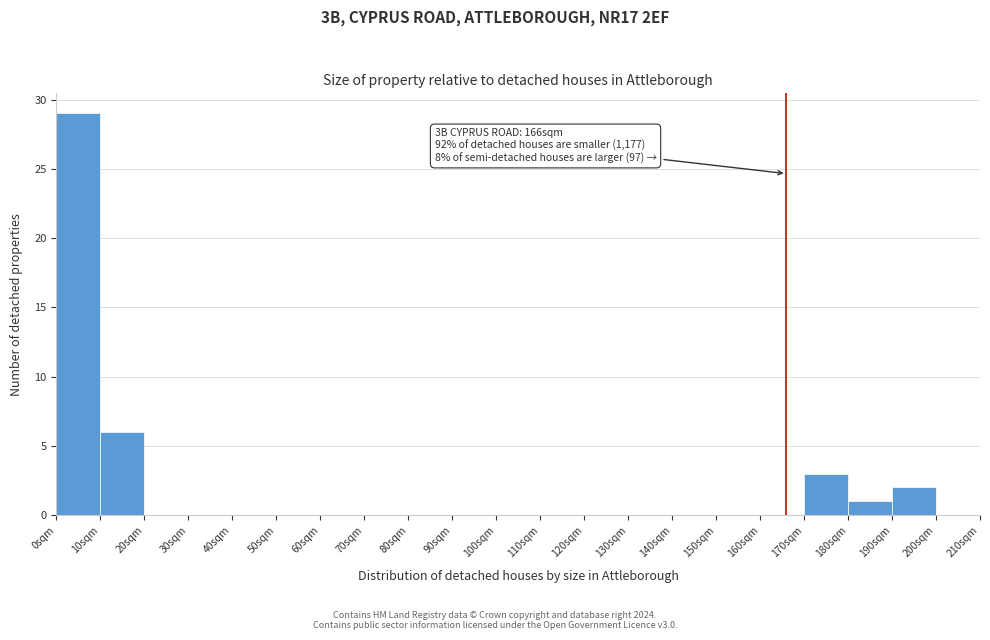

Over which range of the x-axis is the bar tallest?

0 to 10